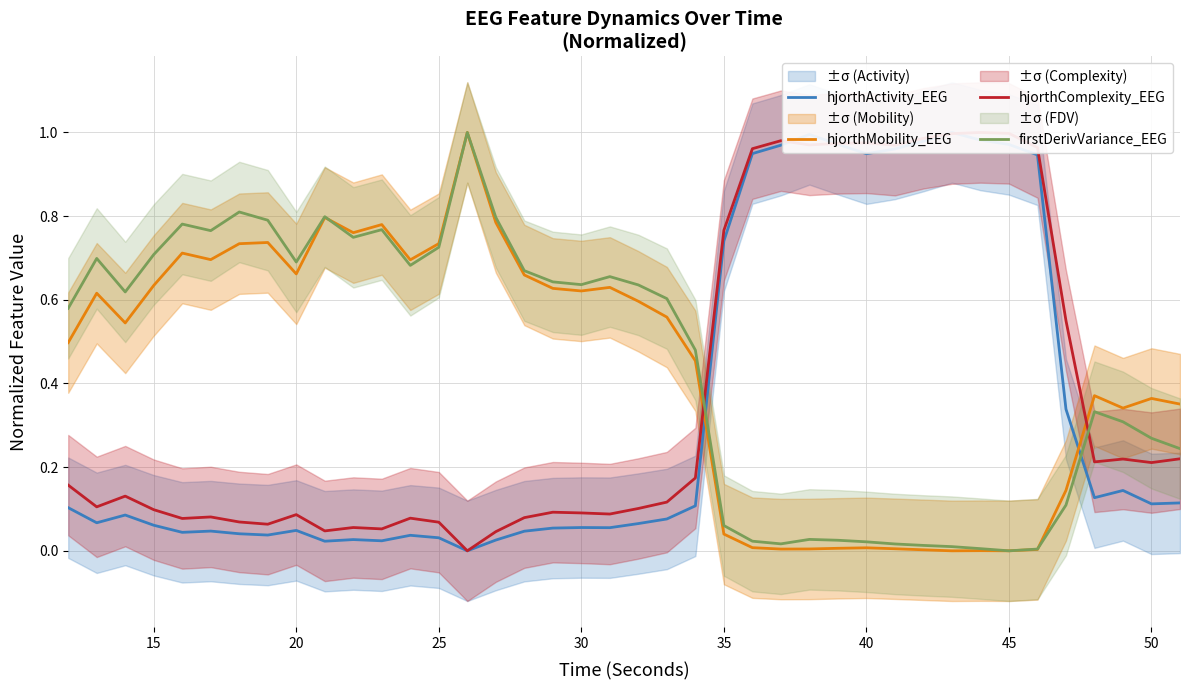

The firstDerivVariance_EEG series shows 0.4 at 50. True or false?

False